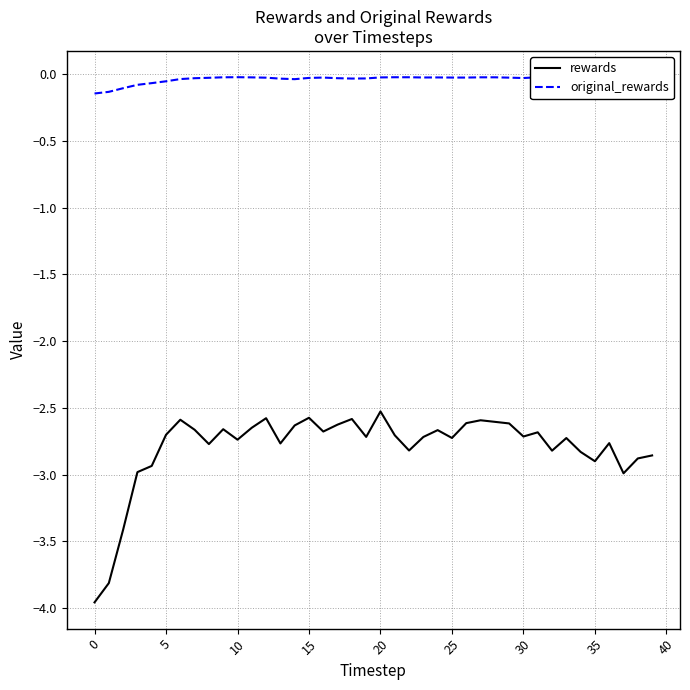

What is the highest value of the rewards series?

-2.5